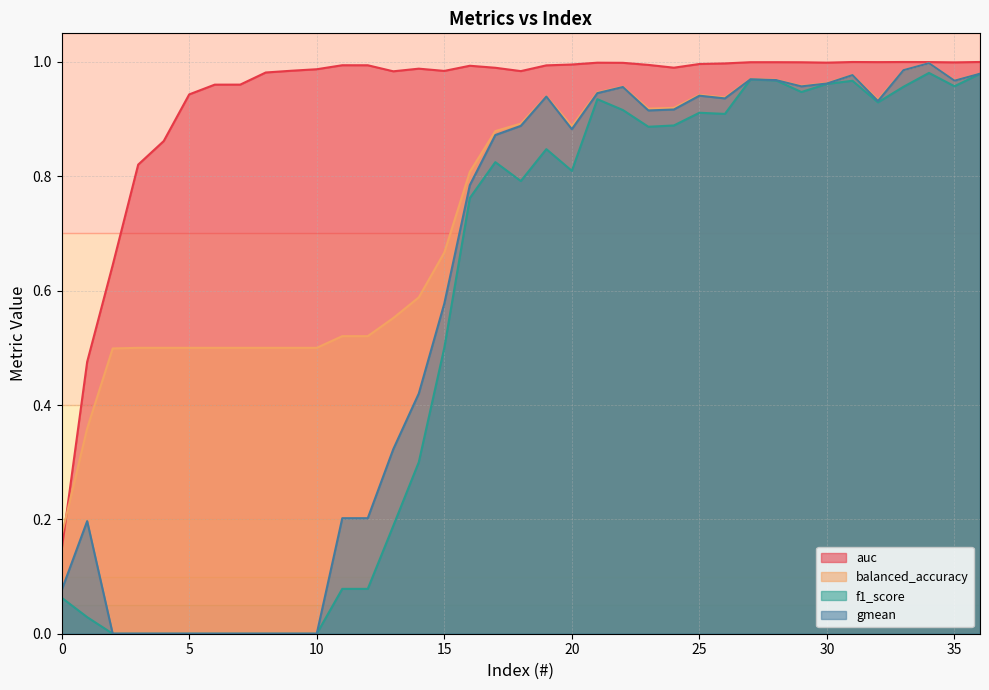

Reading right to left, extract all data points from this chart.

auc: 36=1.0	35=1.0	34=1.0	33=1.0	32=1.0	31=1.0	30=1.0	29=1.0	28=1.0	27=1.0	26=1.0	25=1.0	24=1.0	23=1.0	22=1.0	21=1.0	20=1.0	19=1.0	18=1.0	17=1.0	16=1.0	15=1.0	14=1.0	13=1.0	12=1.0	11=1.0	10=1.0	9=1.0	8=1.0	7=1.0	6=1.0	5=0.9	4=0.9	3=0.8	2=0.6	1=0.5	0=0.1
balanced_accuracy: 36=1.0	35=1.0	34=1.0	33=1.0	32=0.9	31=1.0	30=1.0	29=1.0	28=1.0	27=1.0	26=0.9	25=0.9	24=0.9	23=0.9	22=1.0	21=0.9	20=0.9	19=0.9	18=0.9	17=0.9	16=0.8	15=0.7	14=0.6	13=0.6	12=0.5	11=0.5	10=0.5	9=0.5	8=0.5	7=0.5	6=0.5	5=0.5	4=0.5	3=0.5	2=0.5	1=0.4	0=0.2
f1_score: 36=1.0	35=1.0	34=1.0	33=1.0	32=0.9	31=1.0	30=1.0	29=0.9	28=1.0	27=1.0	26=0.9	25=0.9	24=0.9	23=0.9	22=0.9	21=0.9	20=0.8	19=0.8	18=0.8	17=0.8	16=0.8	15=0.5	14=0.3	13=0.2	12=0.1	11=0.1	10=0.0	9=0.0	8=0.0	7=0.0	6=0.0	5=0.0	4=0.0	3=0.0	2=0.0	1=0.0	0=0.1
gmean: 36=1.0	35=1.0	34=1.0	33=1.0	32=0.9	31=1.0	30=1.0	29=1.0	28=1.0	27=1.0	26=0.9	25=0.9	24=0.9	23=0.9	22=1.0	21=0.9	20=0.9	19=0.9	18=0.9	17=0.9	16=0.8	15=0.6	14=0.4	13=0.3	12=0.2	11=0.2	10=0.0	9=0.0	8=0.0	7=0.0	6=0.0	5=0.0	4=0.0	3=0.0	2=0.0	1=0.2	0=0.1